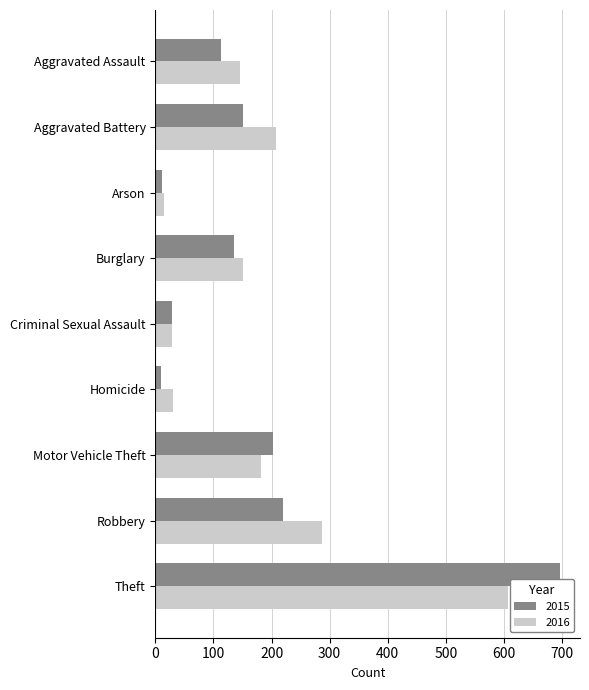

What are all the series names shown in the legend?

2015, 2016